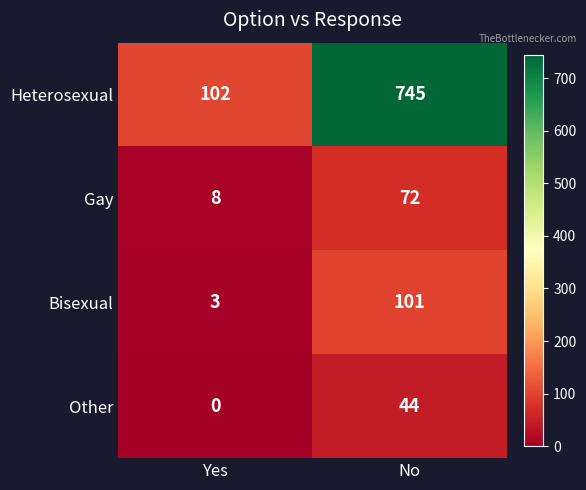

The Other series shows 77 at No. True or false?

False